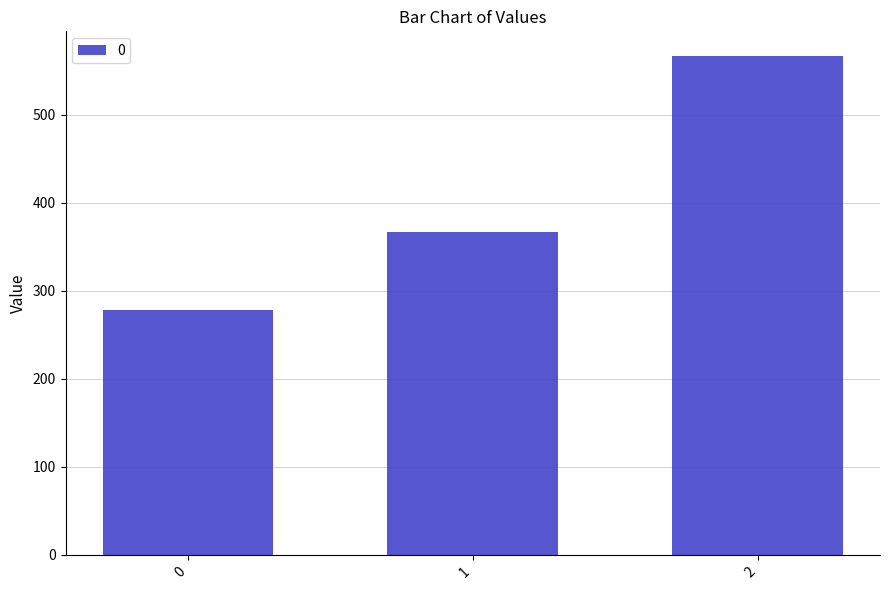

What is the value of the 3rd bar from the left?

566.7